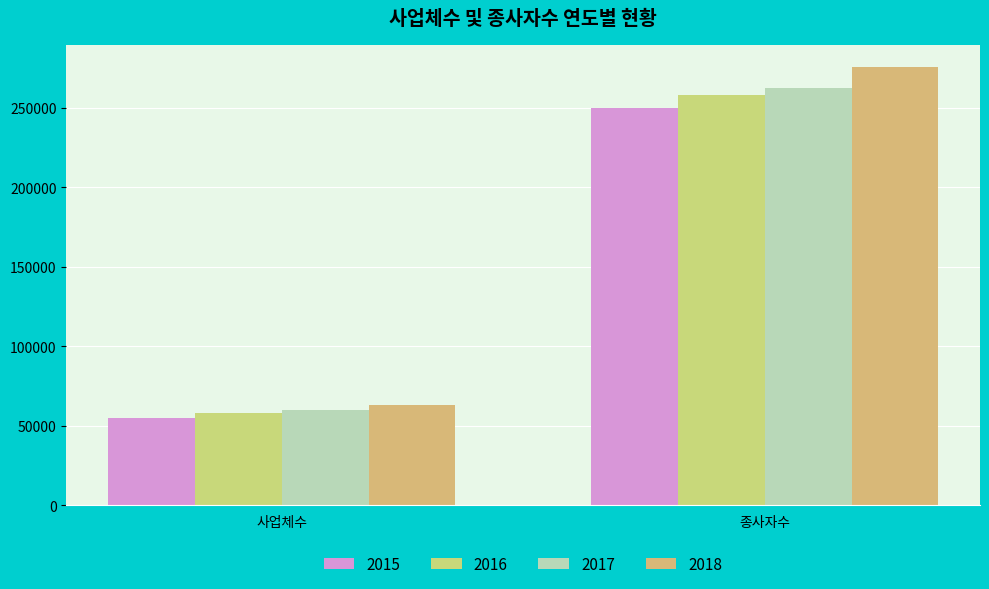

True or false: 2016 has a value of 29427 at 사업체수.

False